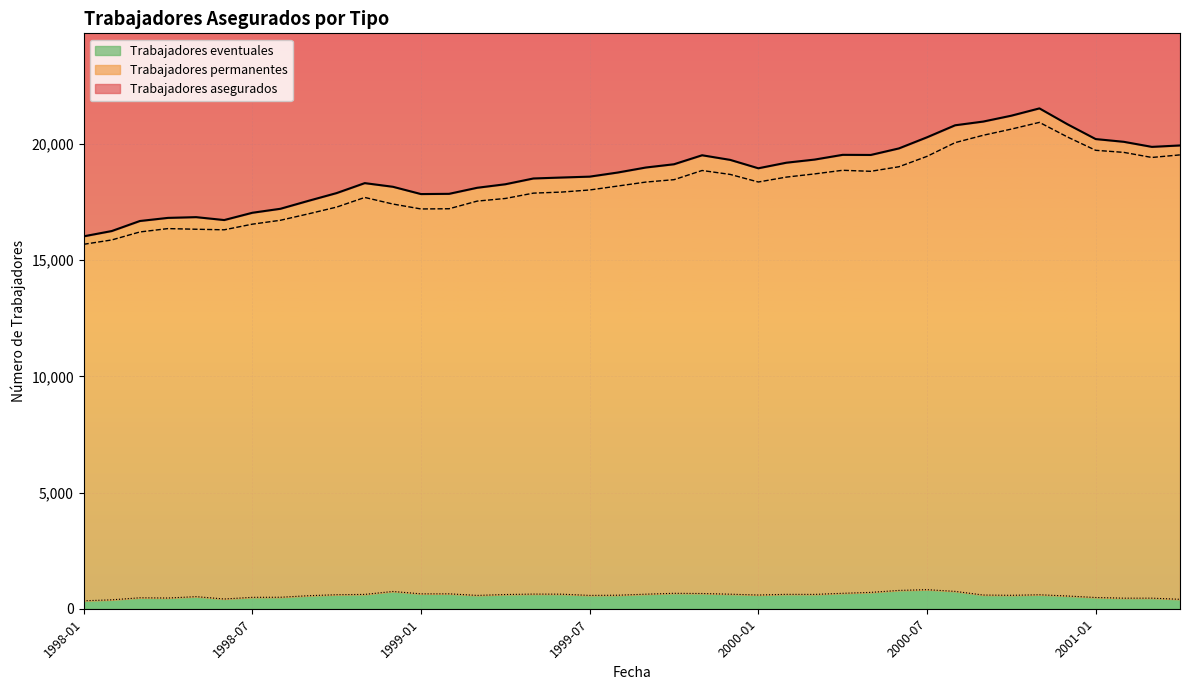

What are all the series names shown in the legend?

Trabajadores asegurados, Trabajadores permanentes, Trabajadores eventuales